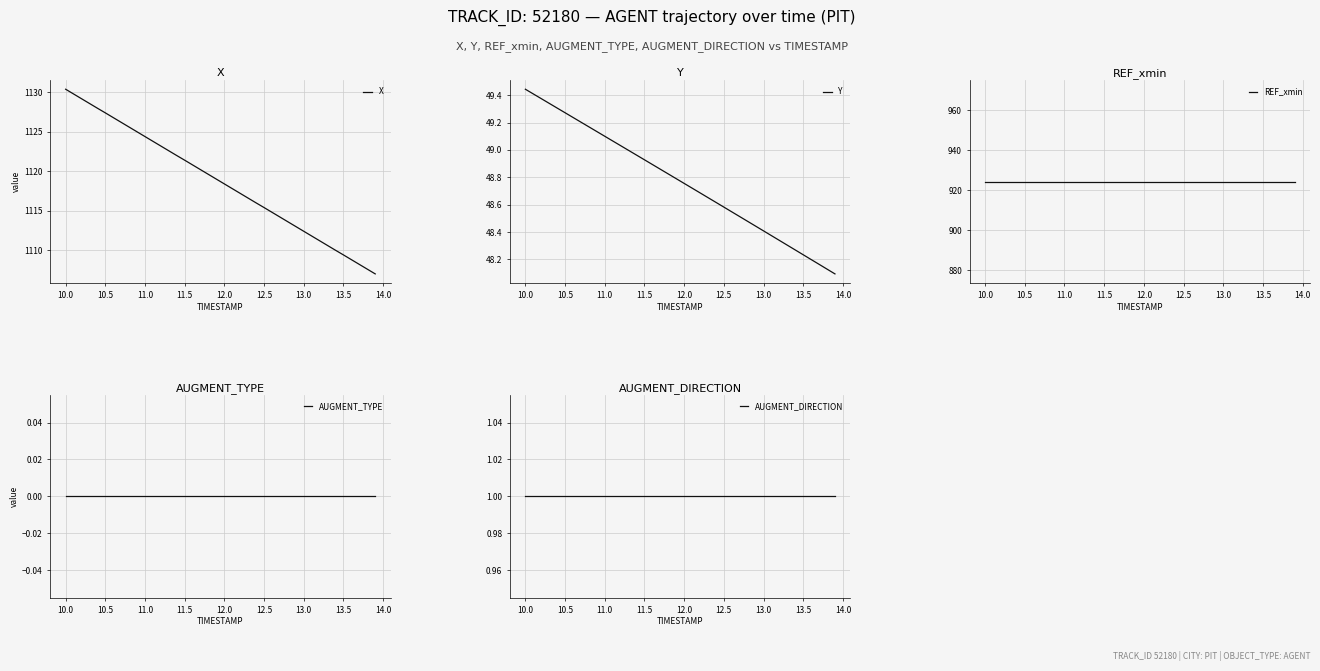

Does the chart display data point markers on the line(s)?

No